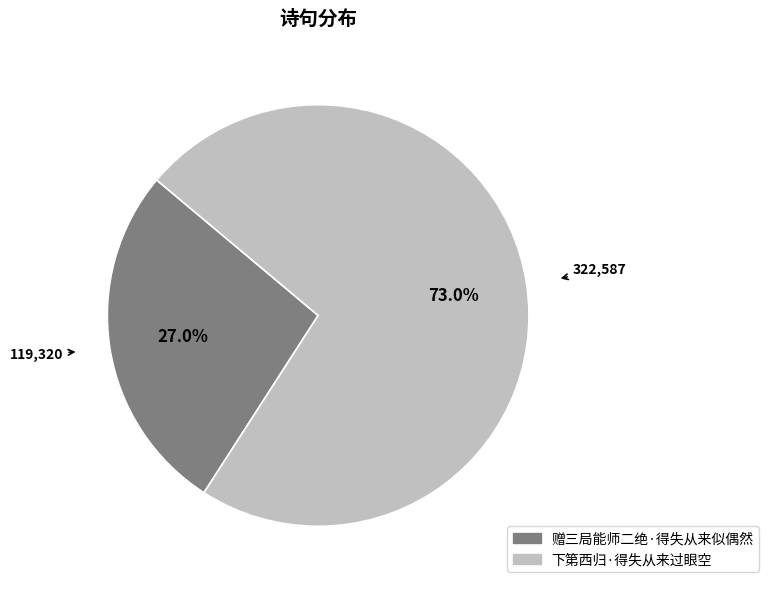

Does any single category account for the majority?

Yes